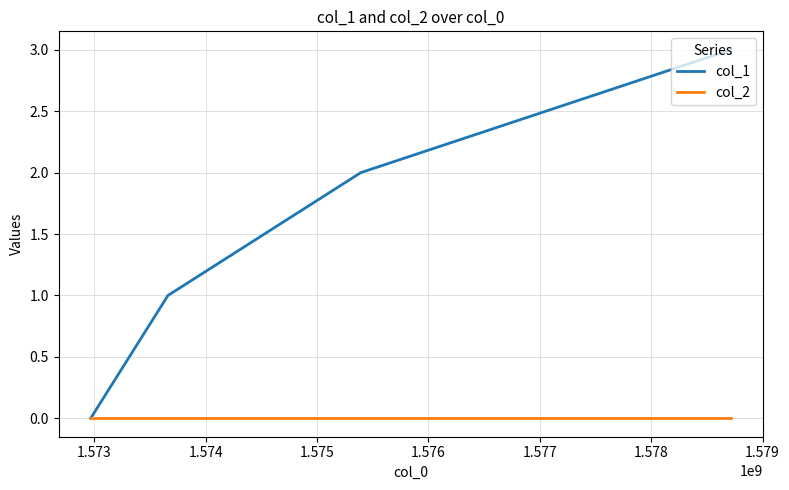

What is the difference between the maximum and minimum values in the col_1 series?

3